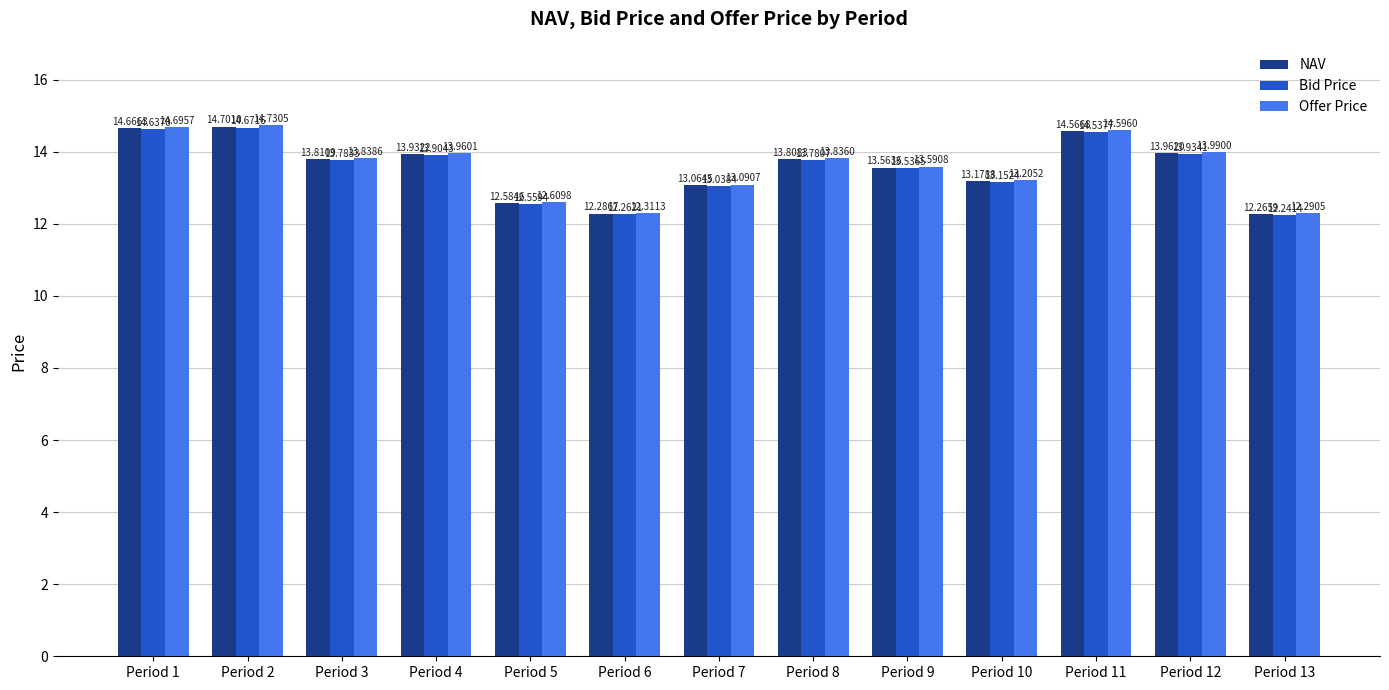

How many series are shown in this chart?

3